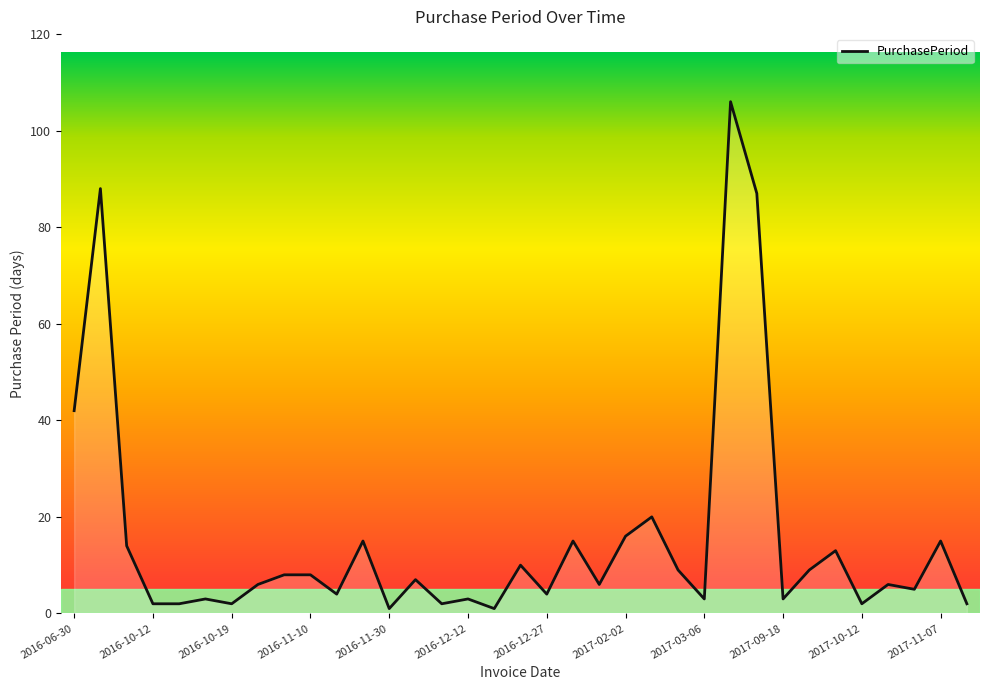

Reading right to left, list all the values displayed in this chart.

2017-11-09=2	2017-11-07=15	2017-10-23=5	2017-10-18=6	2017-10-12=2	2017-10-10=13	2017-09-27=9	2017-09-18=3	2017-09-15=87	2017-06-20=106	2017-03-06=3	2017-03-03=9	2017-02-22=20	2017-02-02=16	2017-01-17=6	2017-01-11=15	2016-12-27=4	2016-12-23=10	2016-12-13=1	2016-12-12=3	2016-12-09=2	2016-12-07=7	2016-11-30=1	2016-11-29=15	2016-11-14=4	2016-11-10=8	2016-11-02=8	2016-10-25=6	2016-10-19=2	2016-10-17=3	2016-10-14=2	2016-10-12=2	2016-10-10=14	2016-09-26=88	2016-06-30=42